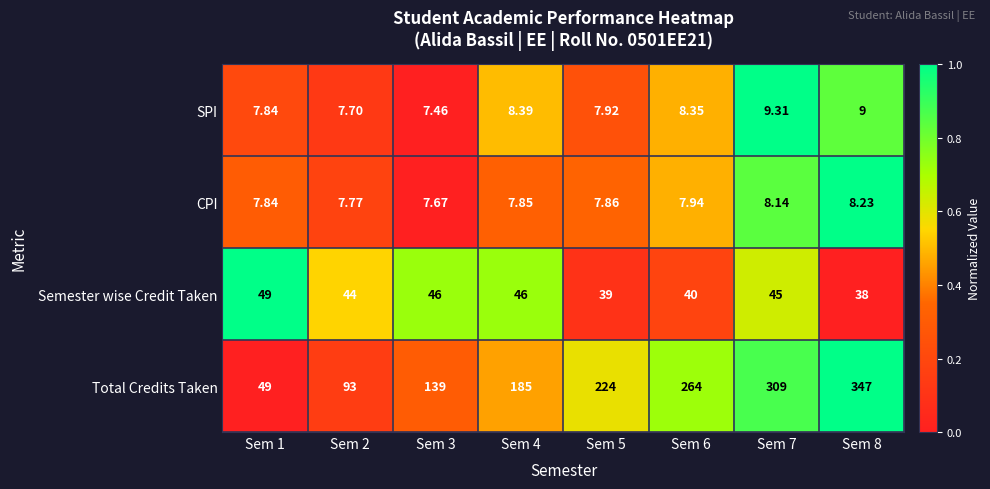

Which series has the largest total across all categories?

Total Credits Taken